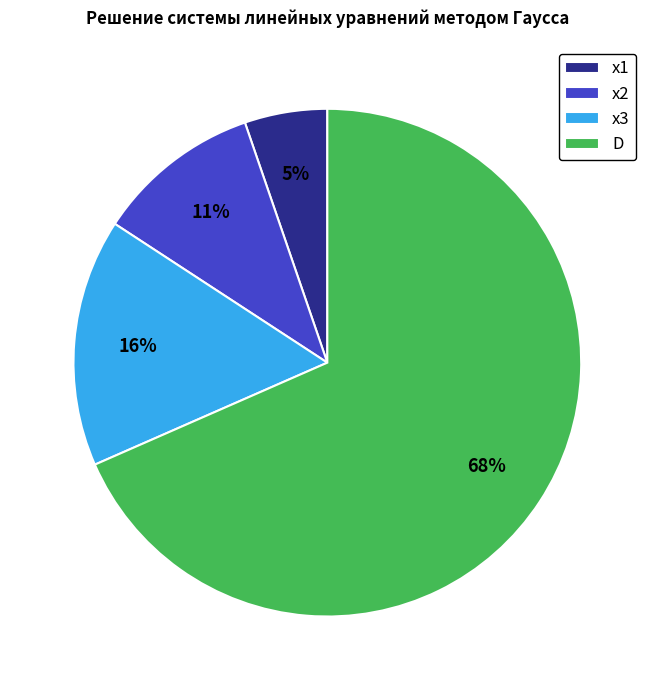

To the nearest percent, what is the difference between the largest and smallest slice percentages?

63%